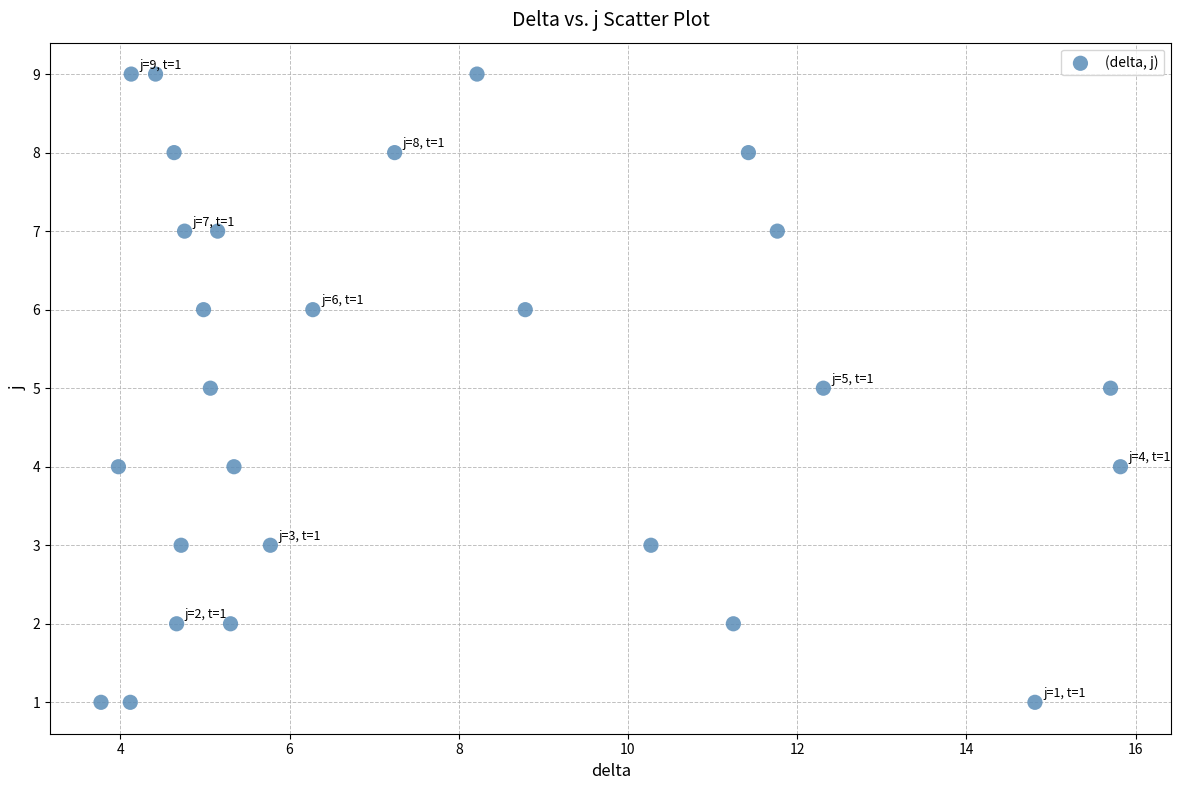

What is the range of Y values (max minus min)?

8